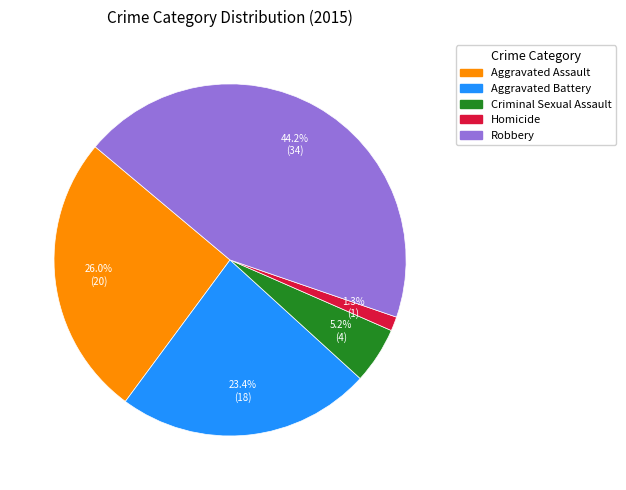

What is the smallest slice in the pie chart?

Homicide